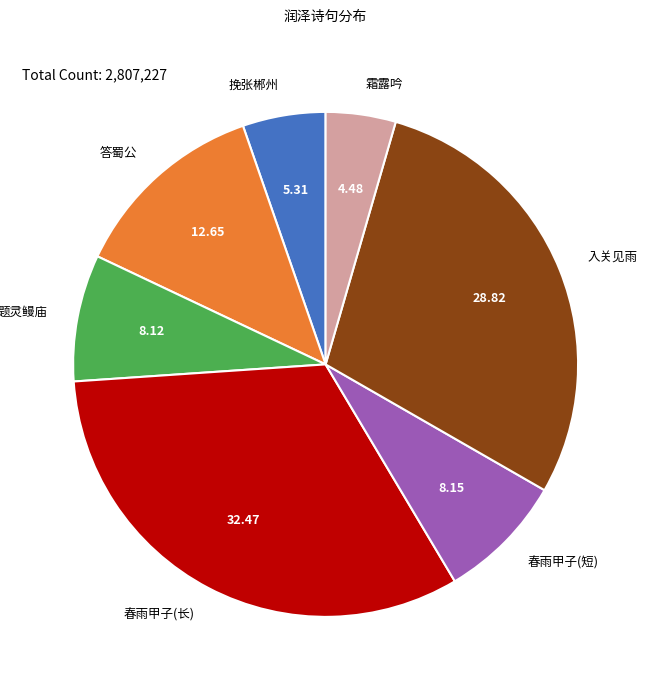

Which category has the smallest portion of the pie?

霜露吟